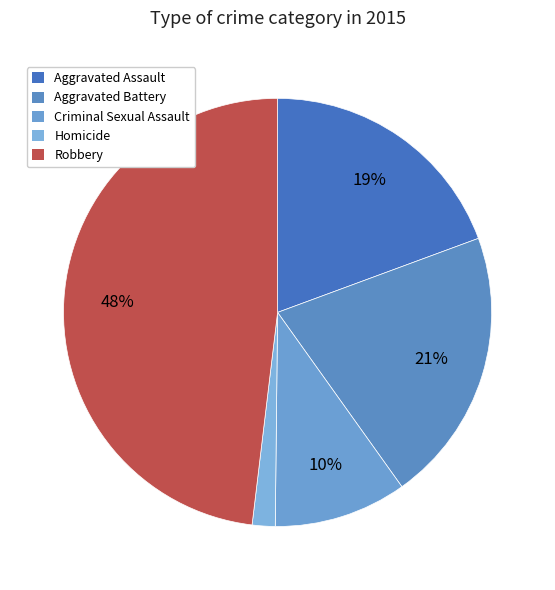

Is Criminal Sexual Assault the majority of the pie?

No